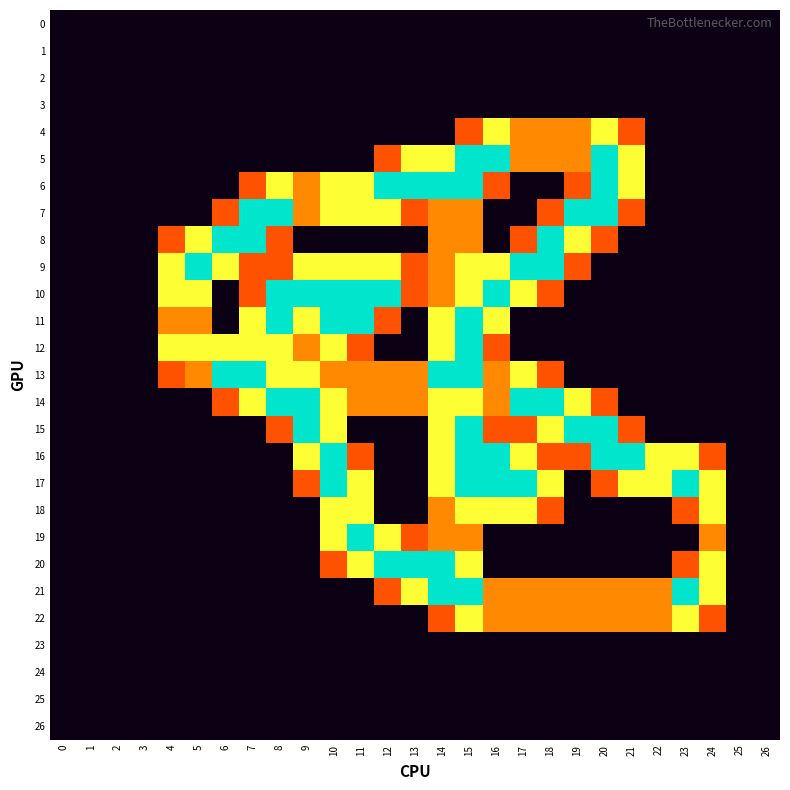

Which series has the largest total across all categories?

row_9